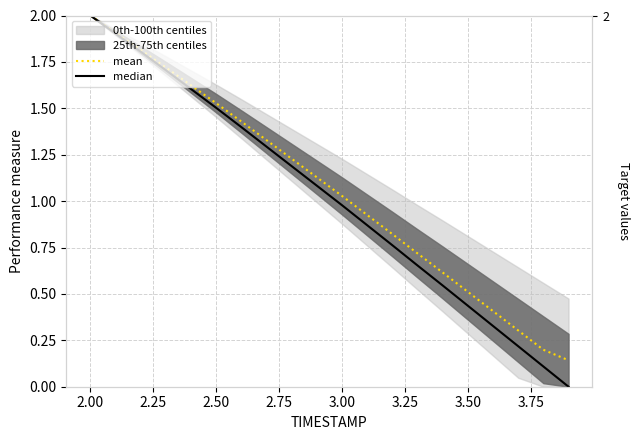

True or false: mean has a value of 0.2 at 17.

False